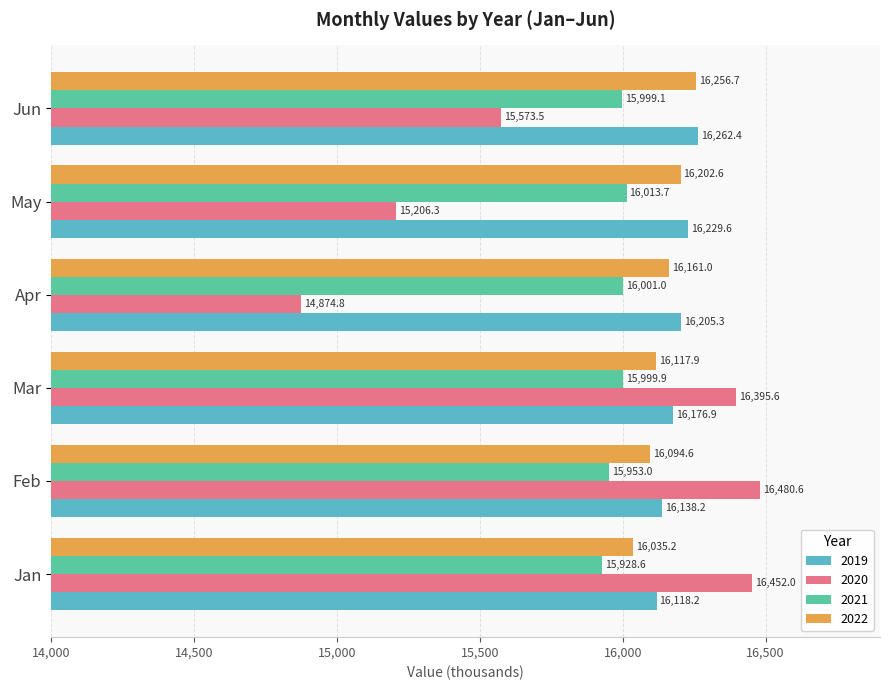

Rank the series by their maximum value, from highest to lowest.

2020, 2019, 2022, 2021